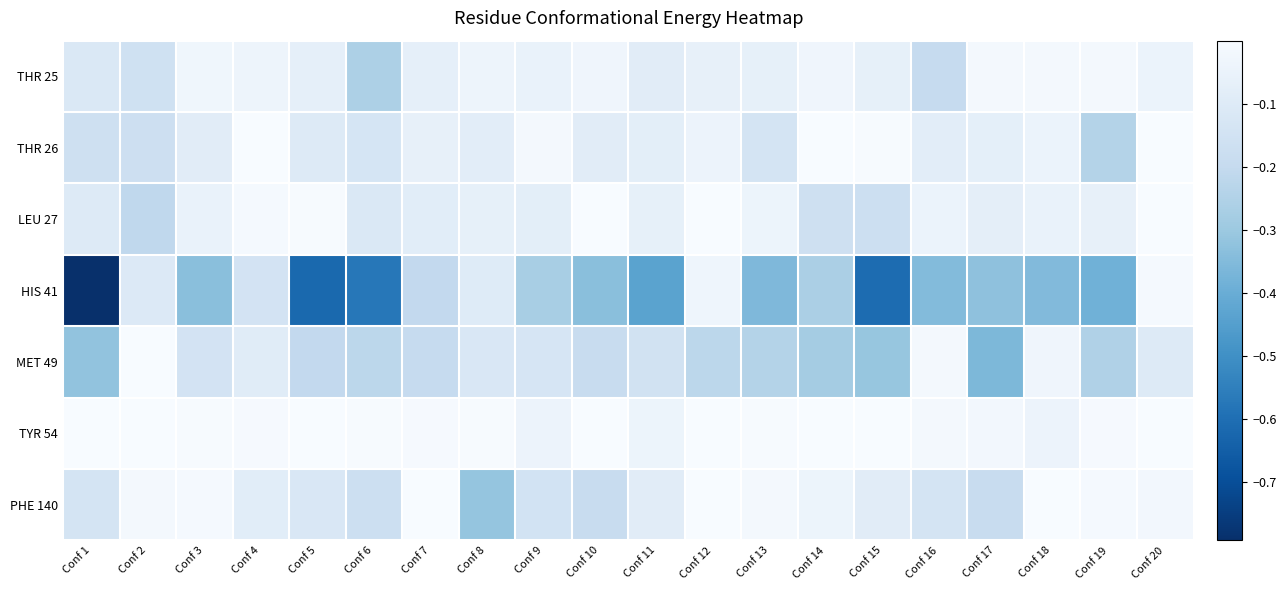

Count the number of categories in the chart.

20